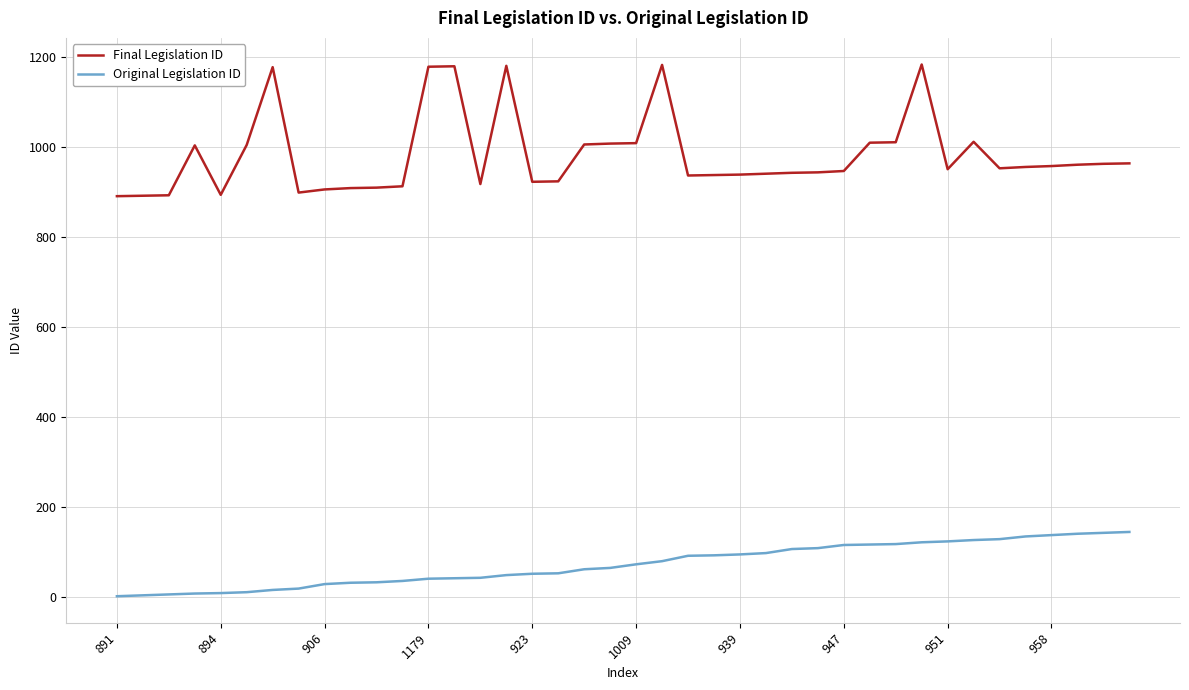

How many lines are shown in the chart?

2